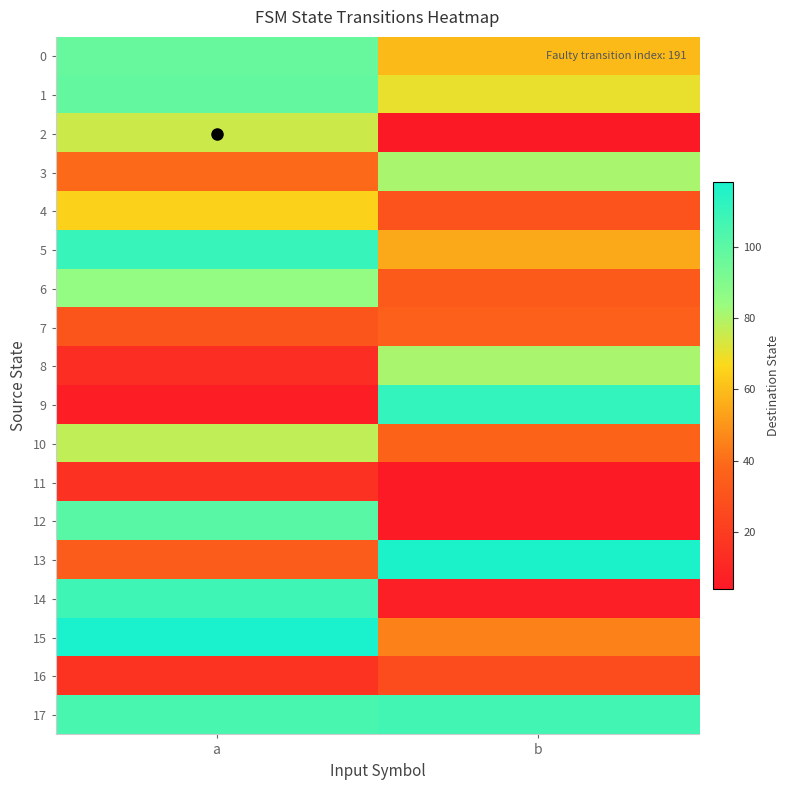

Reading right to left, what are all the values shown in this chart?

0: b=59	a=97
1: b=70	a=98
2: b=4	a=75
3: b=81	a=39
4: b=30	a=65
5: b=55	a=110
6: b=33	a=85
7: b=36	a=31
8: b=81	a=13
9: b=111	a=6
10: b=37	a=77
11: b=5	a=15
12: b=5	a=101
13: b=117	a=34
14: b=7	a=108
15: b=45	a=118
16: b=27	a=16
17: b=107	a=105